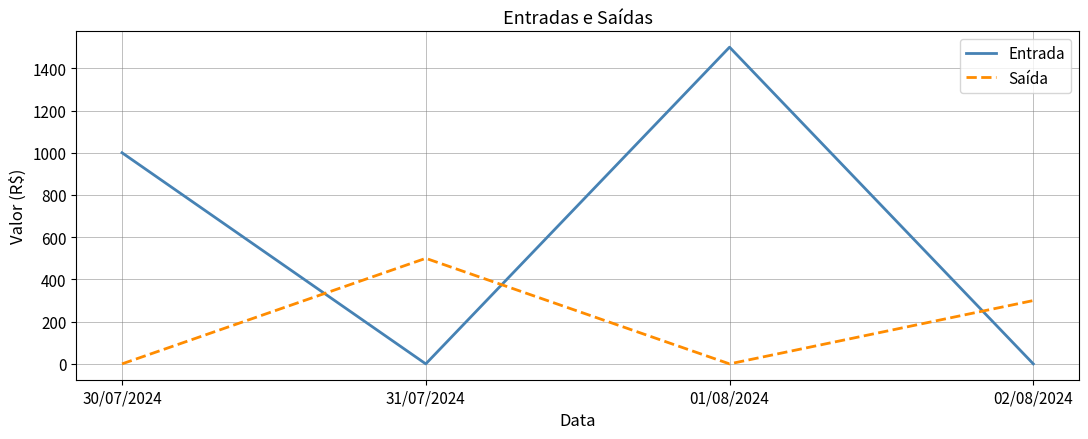

How many values in the Saída series are below 300?

2